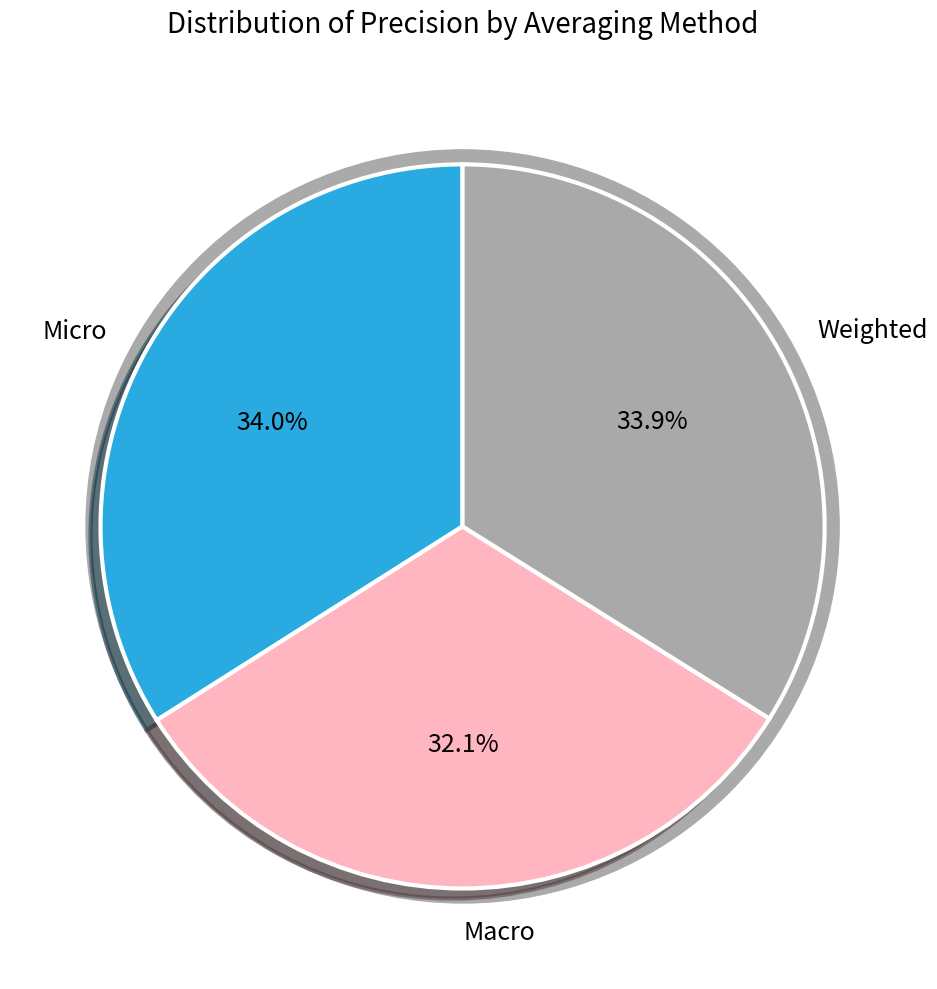

Which slice is the smallest?

Macro